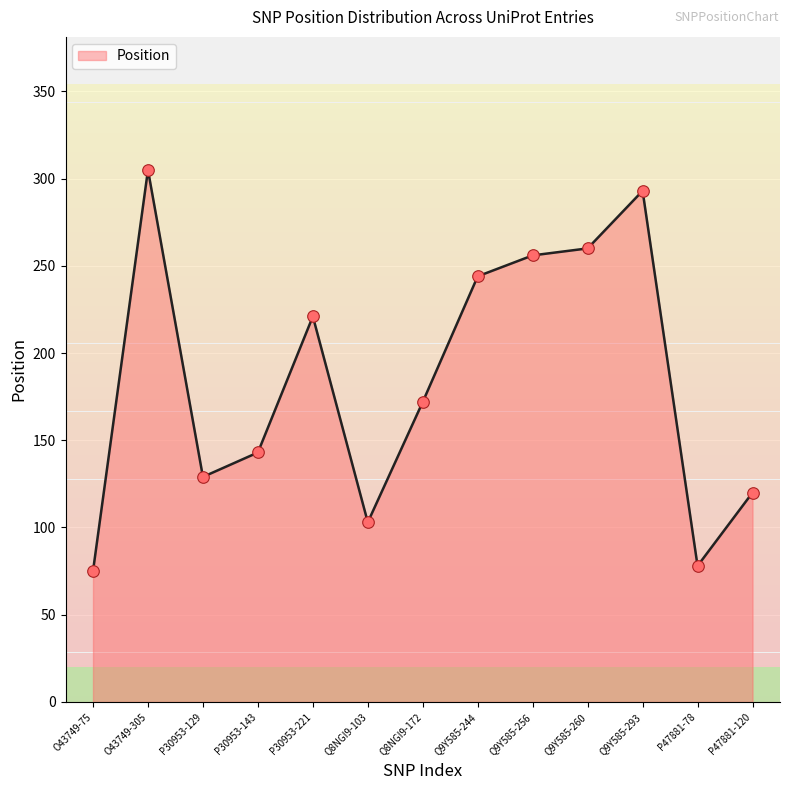

What is the change in value from P30953-129 to Q8NGI9-103?

-26